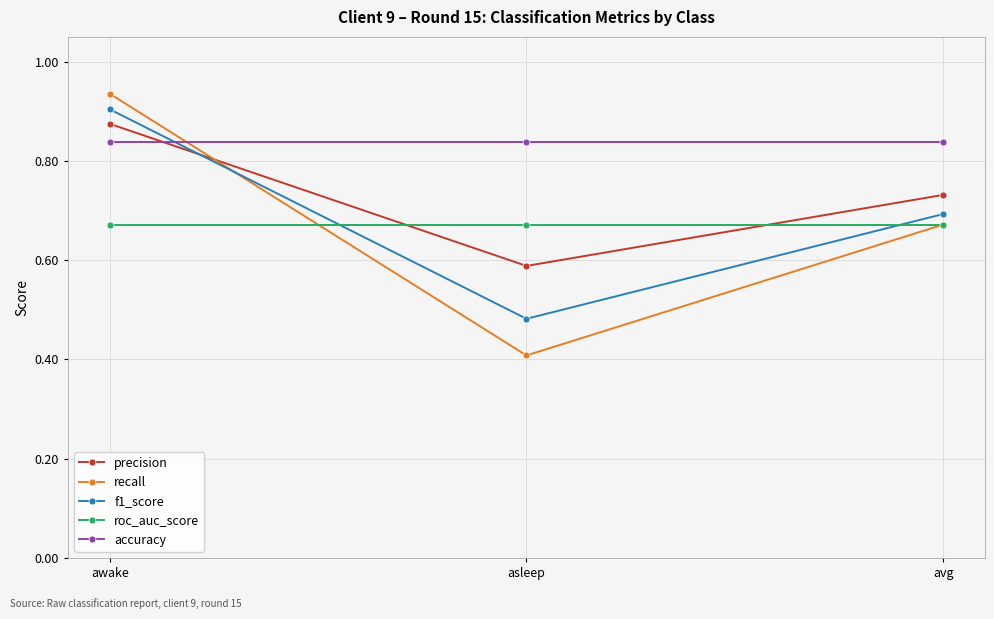

Which series has the largest range (max minus min)?

recall